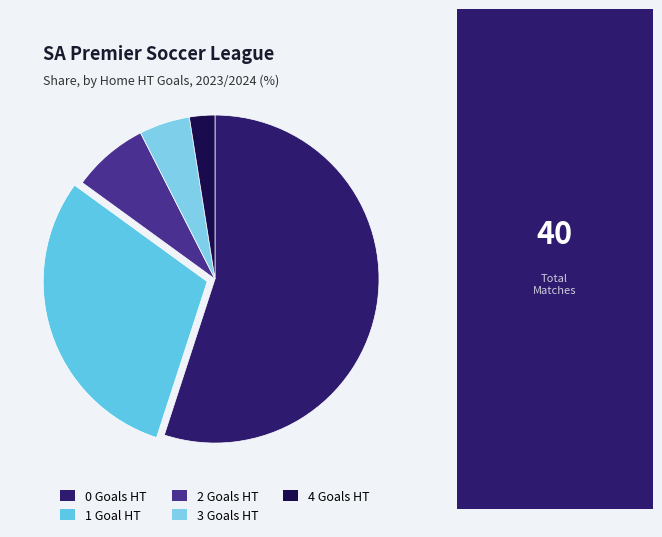

To the nearest percent, what is the difference between the 0 and 2 slice percentages?

48%